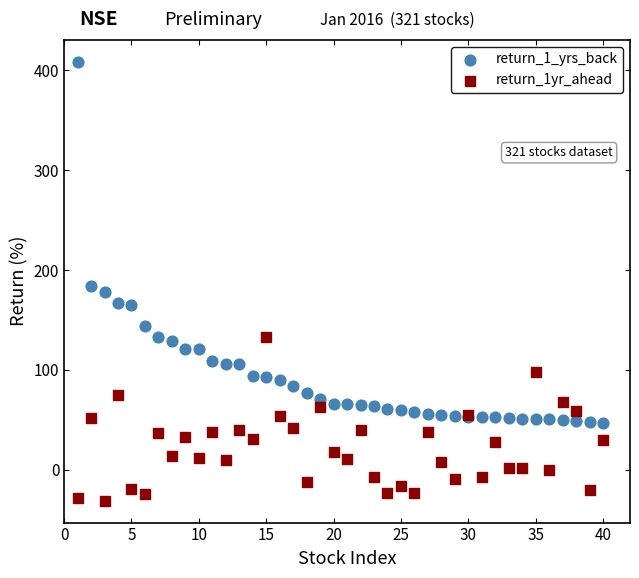

Which series reaches the maximum Y coordinate?

return_1_yrs_back